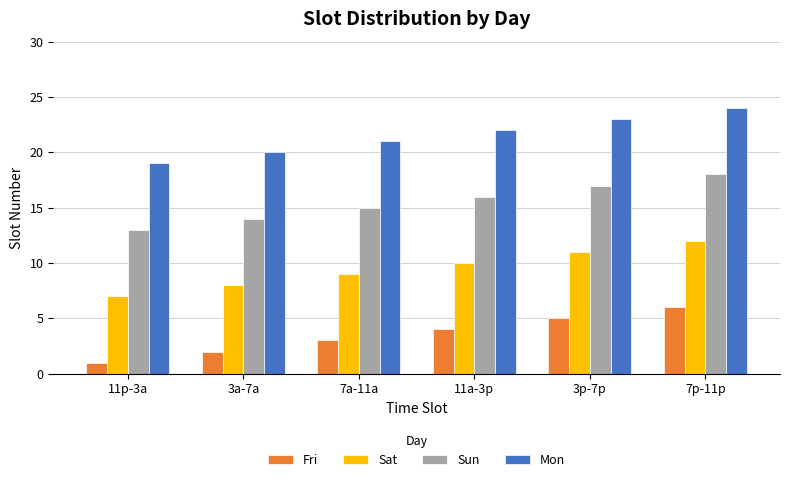

Are the bars grouped side by side (vs. stacked)?

Yes